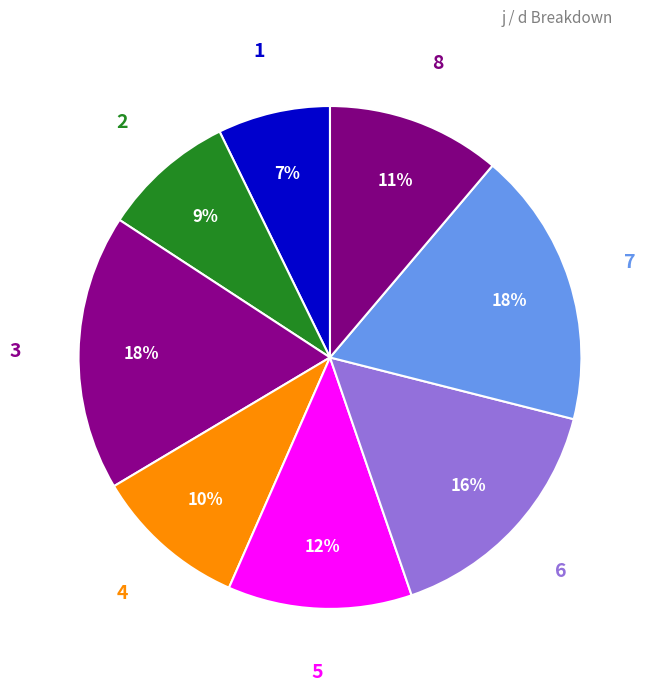

Is it true that 5 is 12% of the pie?

True